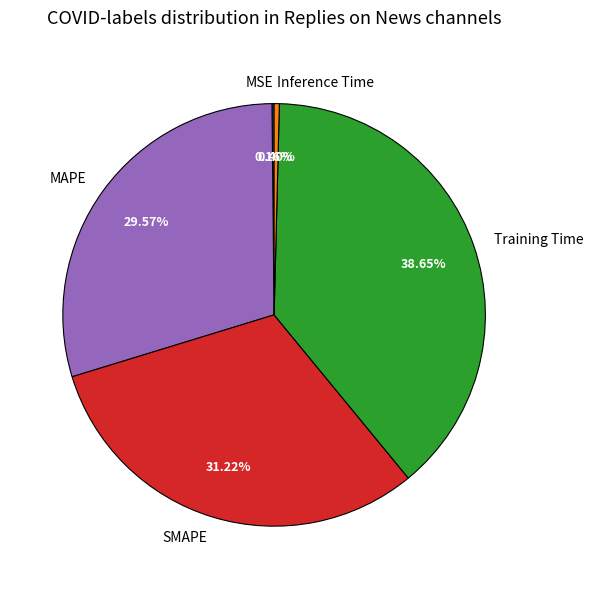

What portion of the pie excludes Inference Time?

99.6%